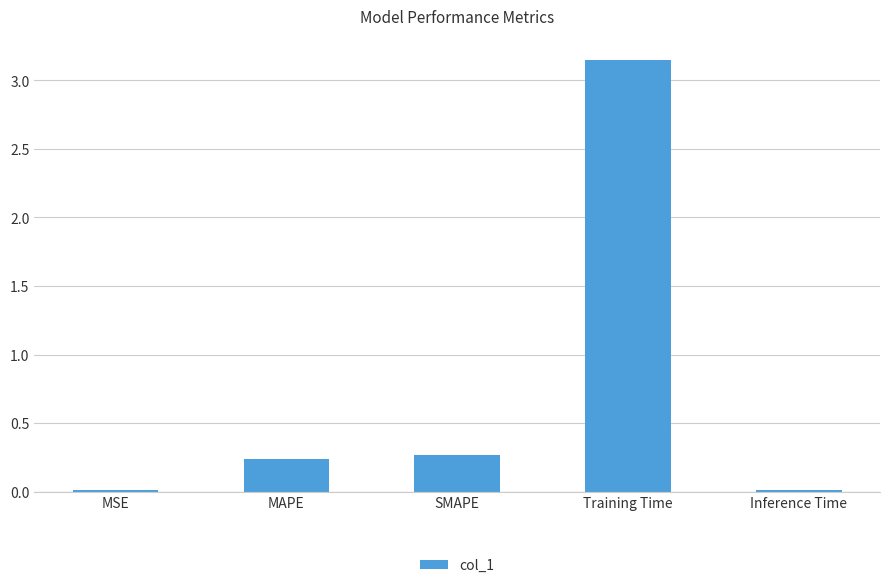

The value at MSE is 0.0. True or false?

True